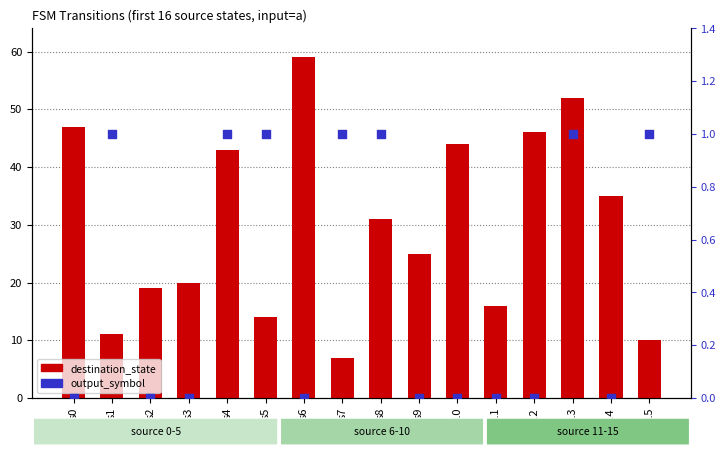

Which series contains the highest Y value?

destination_state